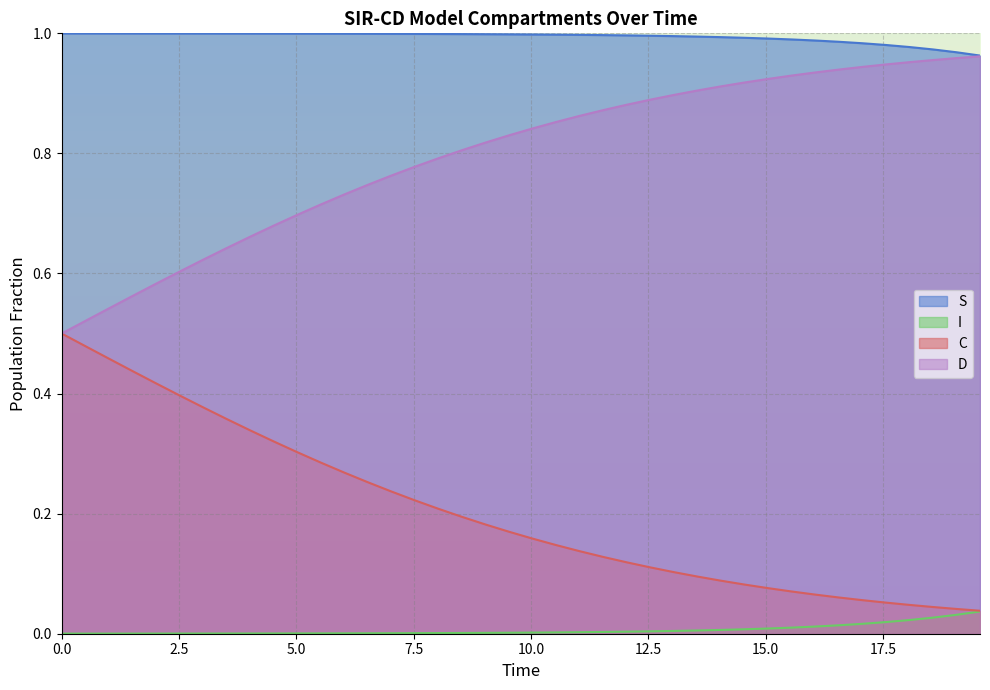

True or false: S and I cross at least once.

False